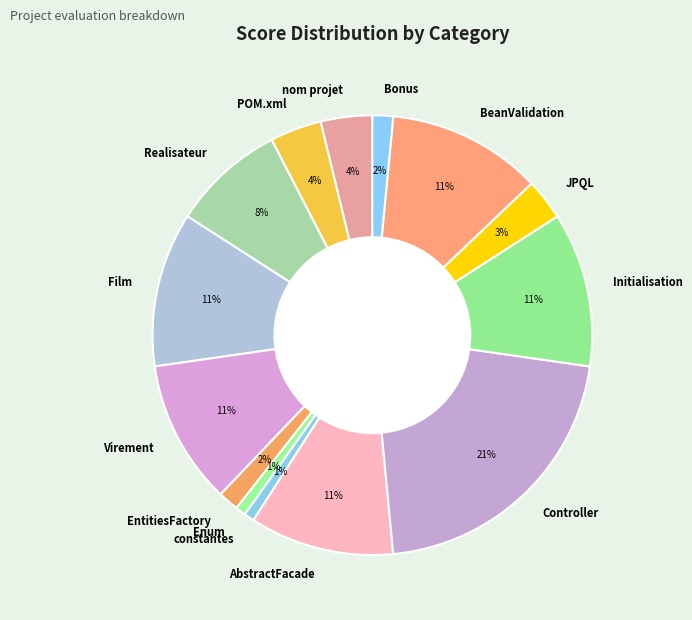

Count the number of slices in the pie.

14